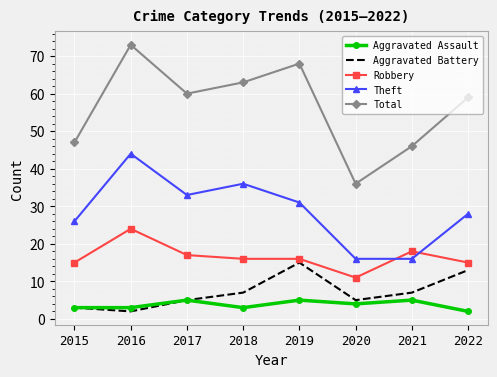

Read the Aggravated Assault value at 2018.

3